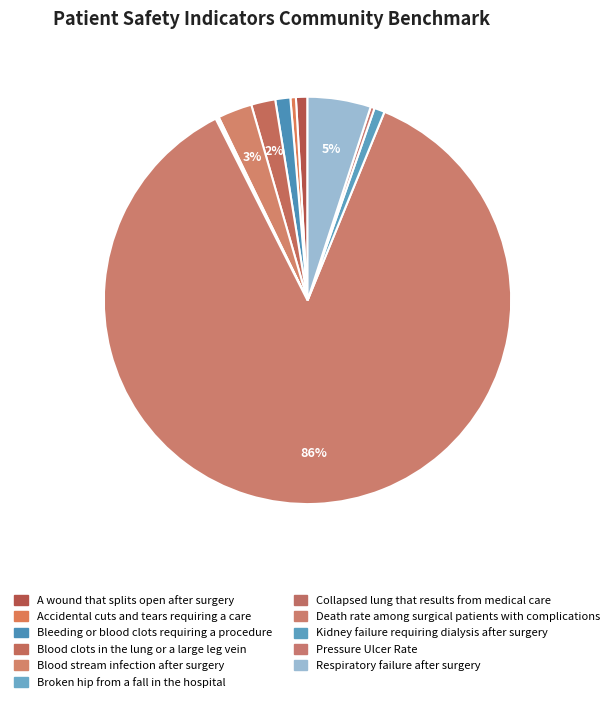

To the nearest percent, what is the difference between the Death rate among surgical patients with complications and Pressure Ulcer Rate slice percentages?

86%